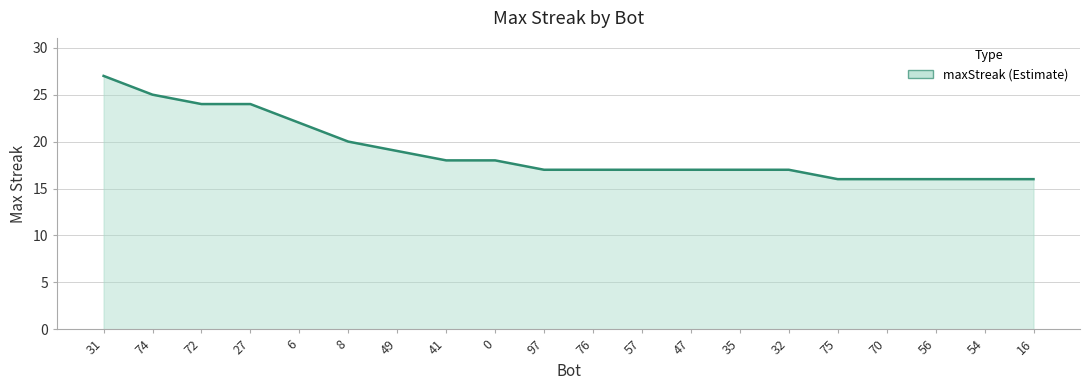

What is the difference between the maximum and minimum values?

11